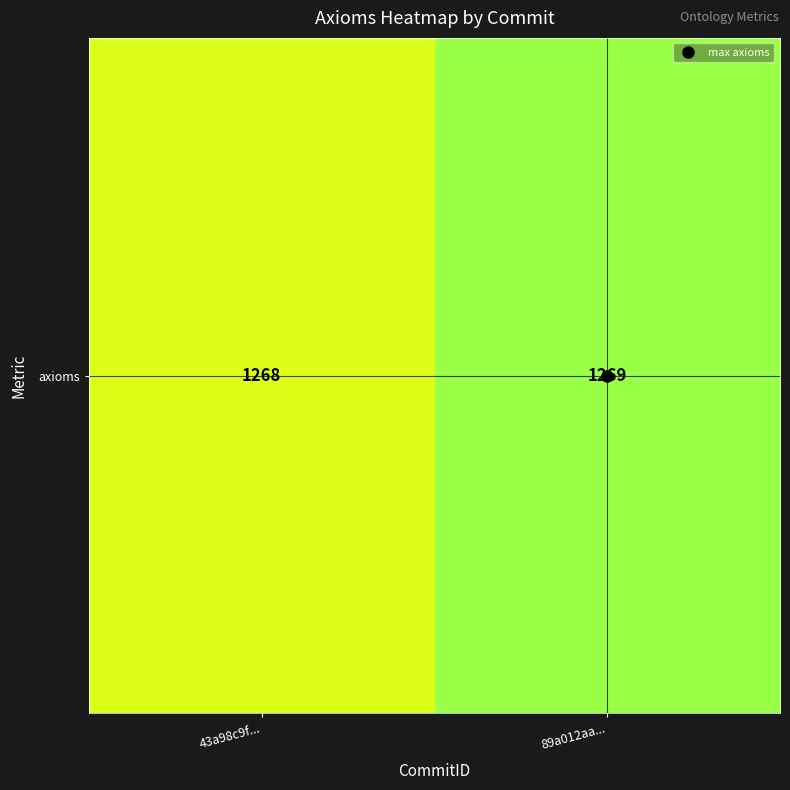

What is the sum of the values at 43a98c9f... and 89a012aa...?

2537